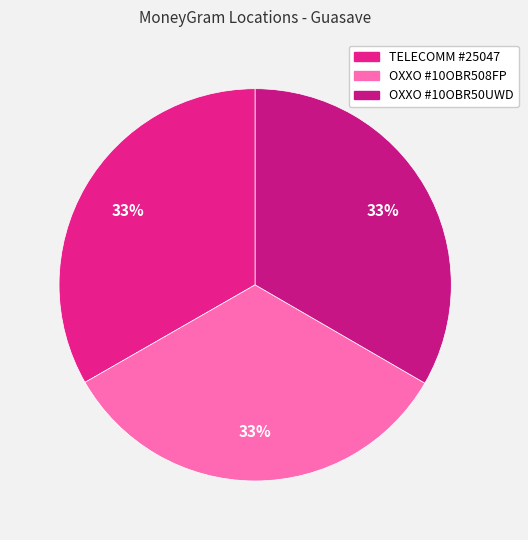

Count the number of slices in the pie.

3